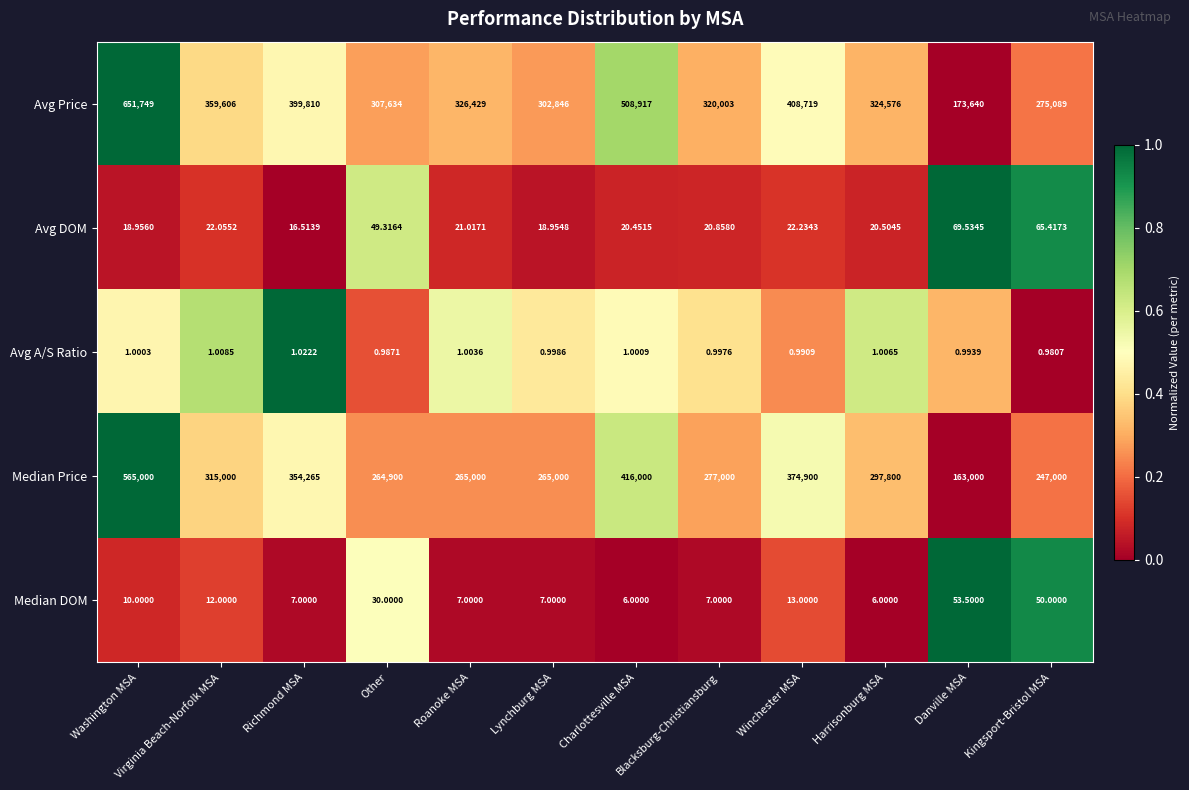

Which series changed the most between Winchester MSA and Harrisonburg MSA?

Avg Price